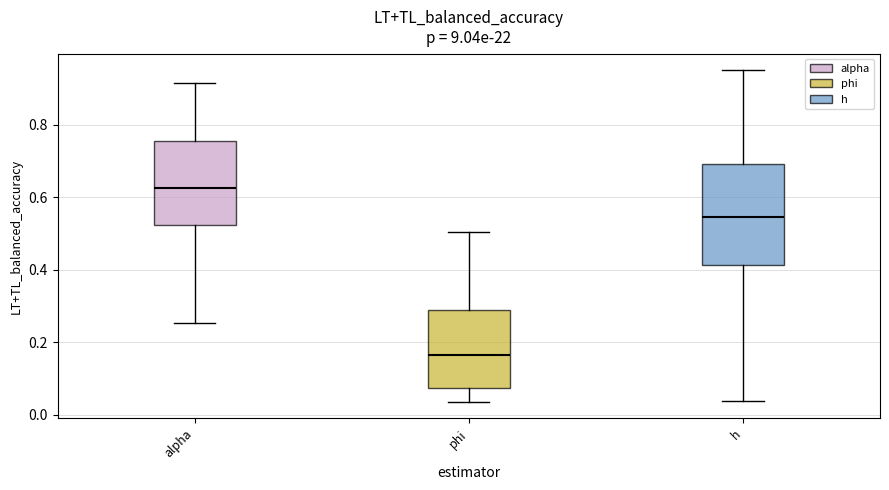

Reading left to right, read every box against the y-axis: the position of its median line, the range the box covers, and the ends of its whiskers. The values are not printed on the chart, so give them approximately, as read against the axis.

alpha: median 0.62, box 0.52 to 0.76, whiskers 0.26 to 0.92
phi: median 0.16, box 0.08 to 0.28, whiskers 0.04 to 0.50
h: median 0.54, box 0.42 to 0.70, whiskers 0.04 to 0.96